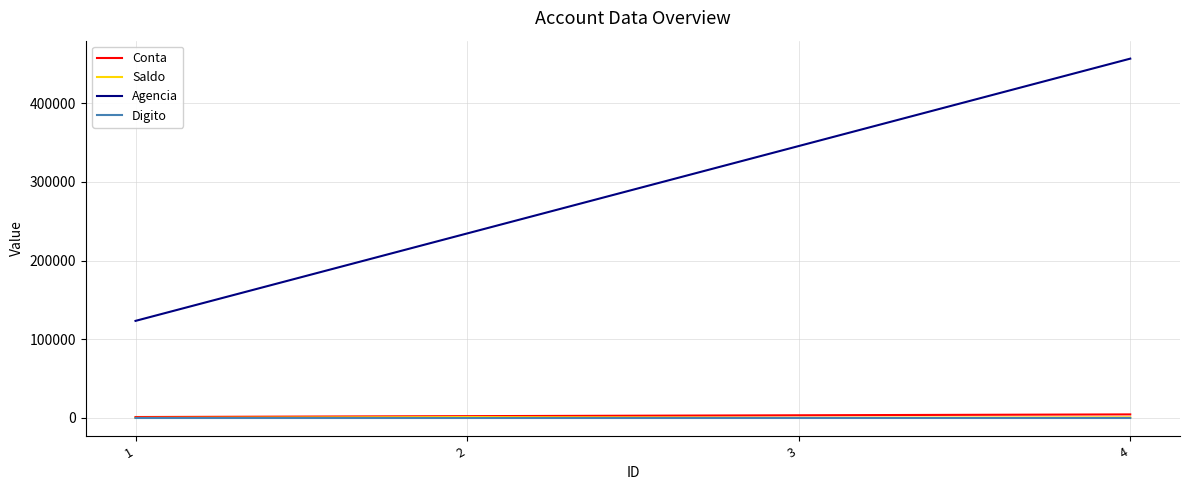

What is the spread (max minus min) of values at 1?

123455